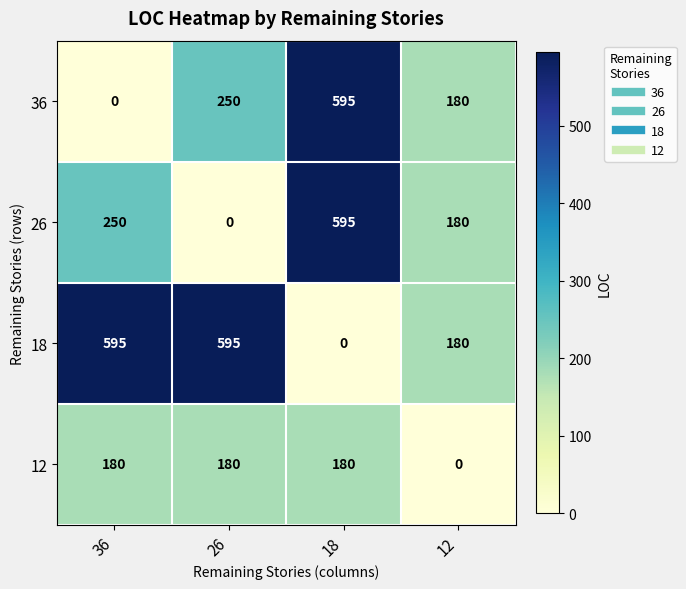

What is the difference between the highest and lowest values at 36?

595